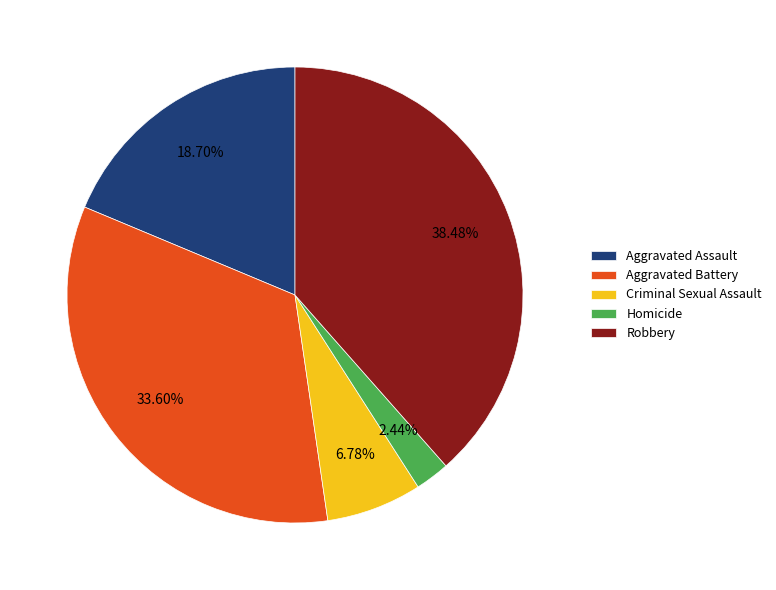

Rank the categories by value from highest to lowest.

Robbery, Aggravated Battery, Aggravated Assault, Criminal Sexual Assault, Homicide